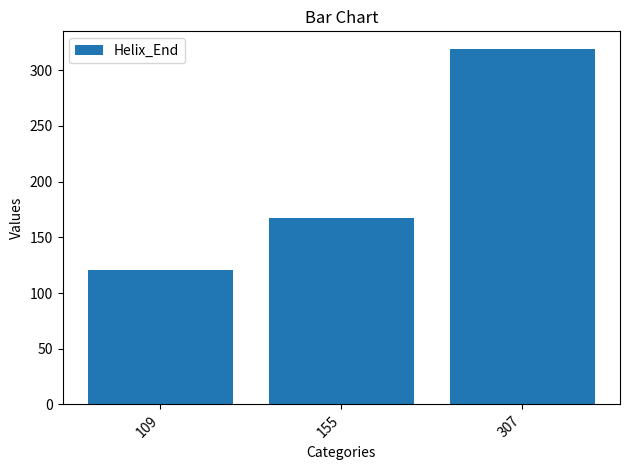

Which label corresponds to the largest value in the chart?

307